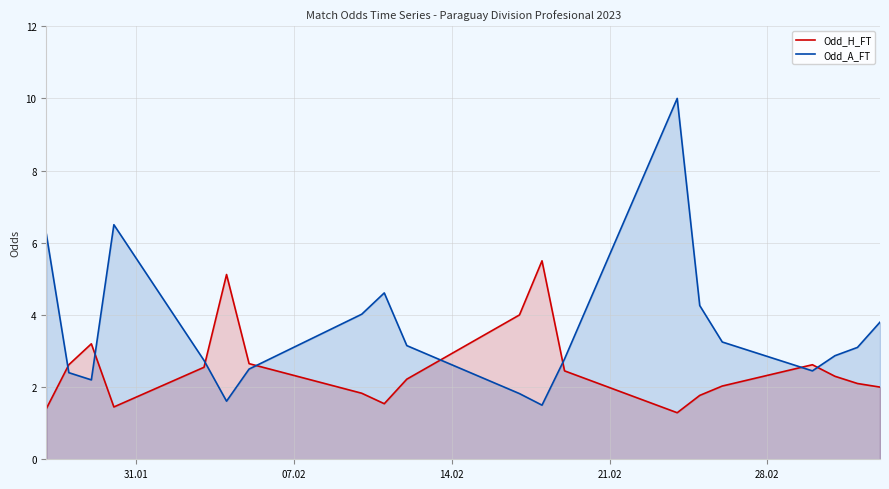

The value of Odd_H_FT at 19 is 3.5. True or false?

False